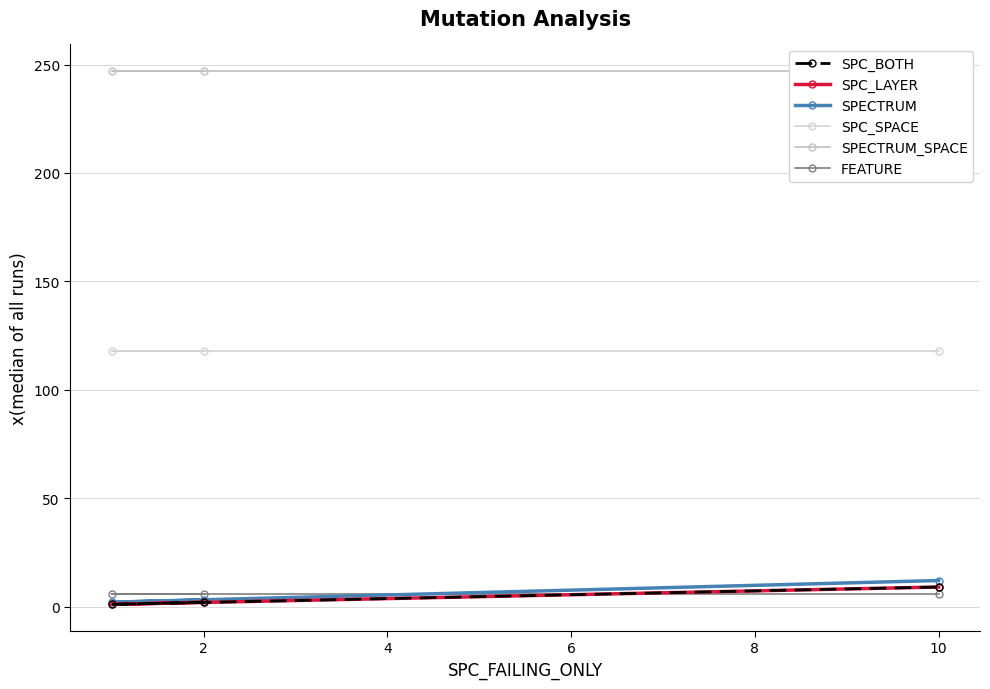

Is it true that SPECTRUM equals 18 at 4?

False